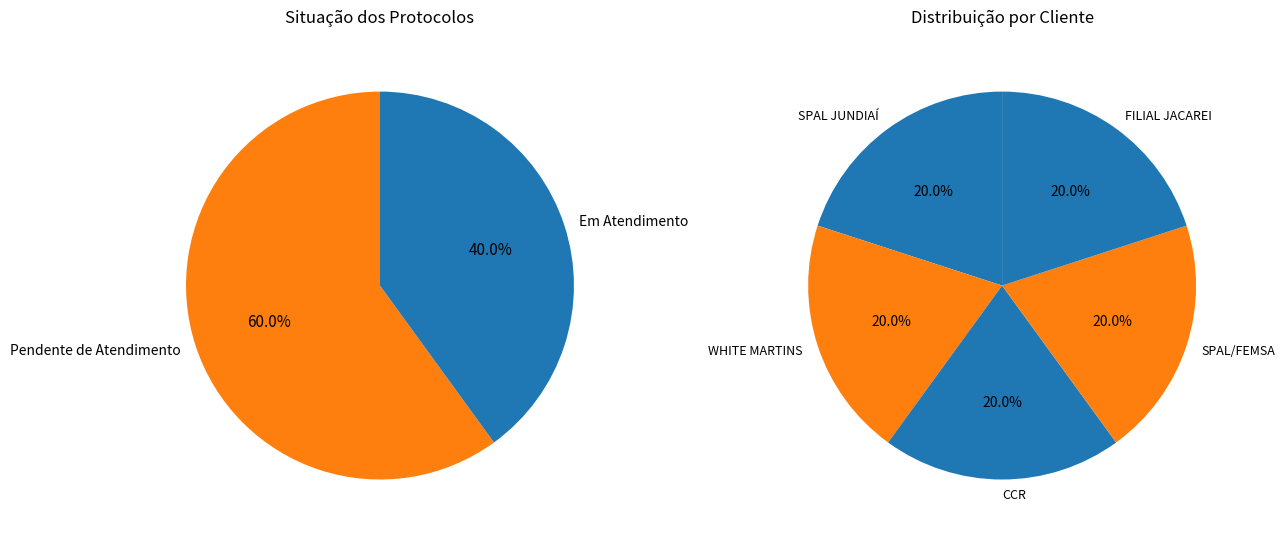

Which category has the smallest portion of the pie?

FILIAL JACAREI